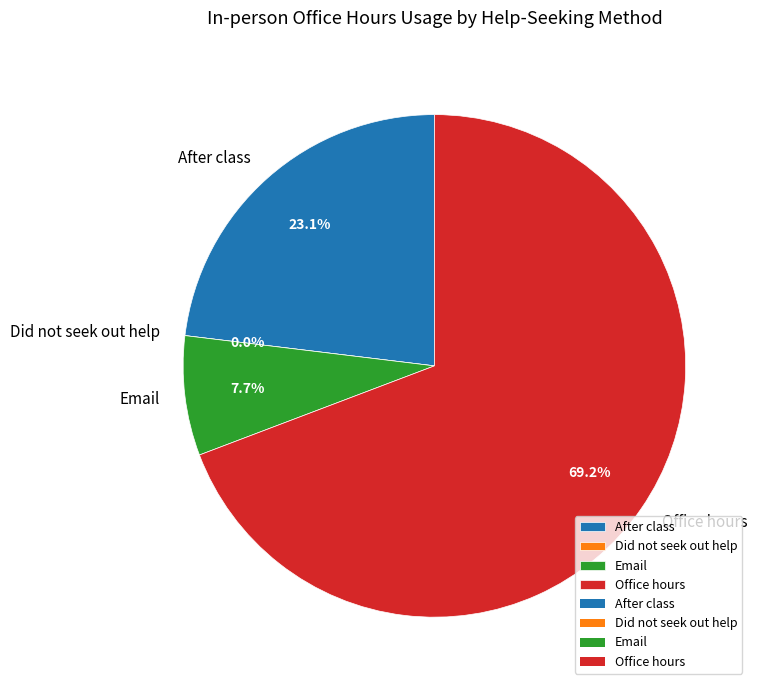

Which has a higher value, Email or Did not seek out help?

Email